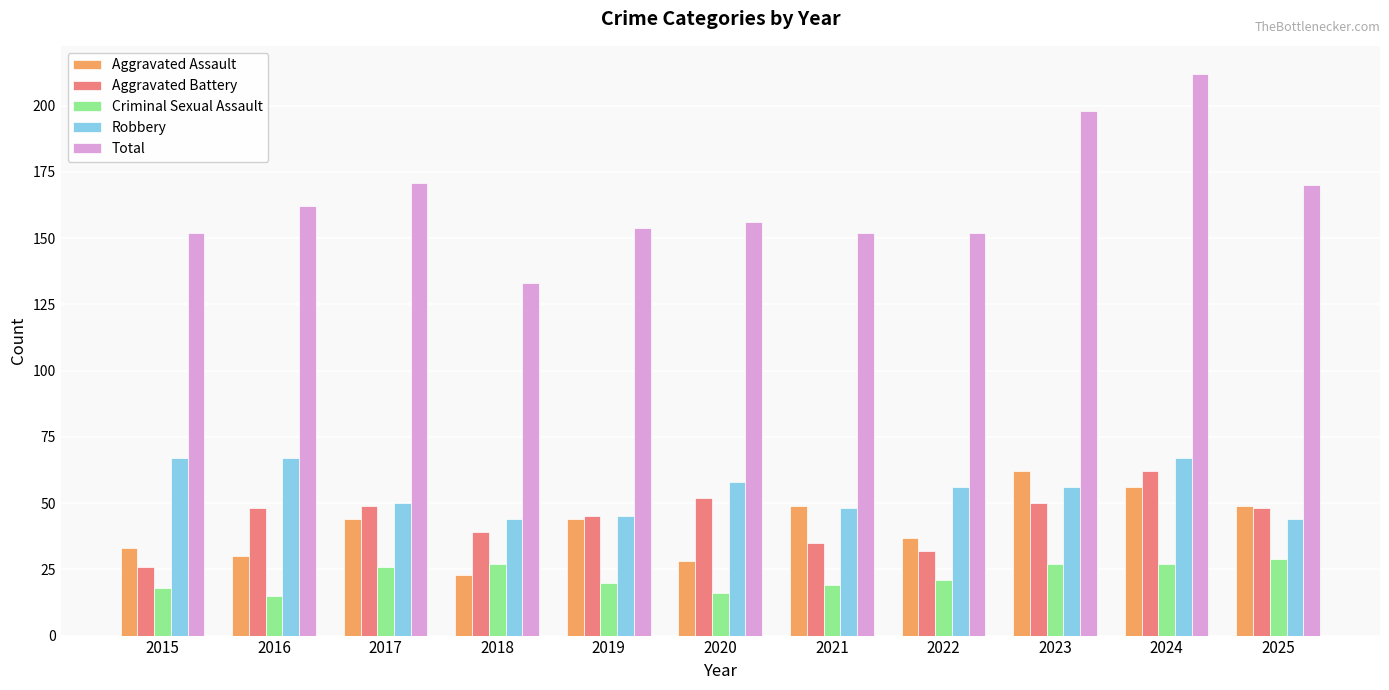

True or false: Total has a value of 35 at 2020.

False